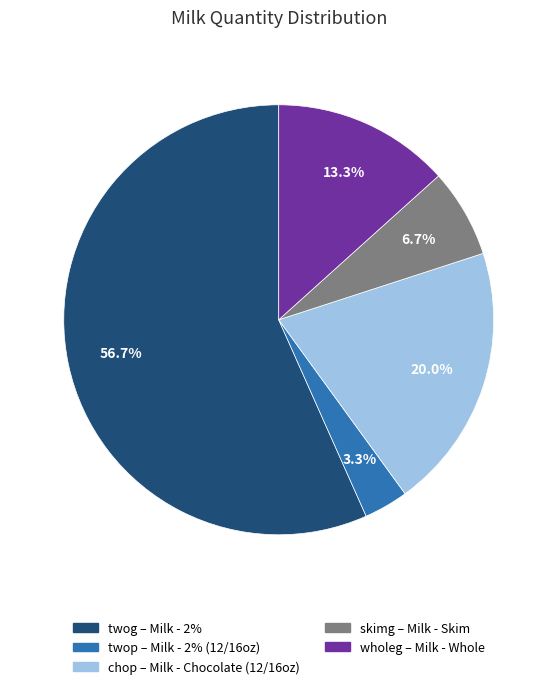

How much of the chart is everything except skimg?

93.3%